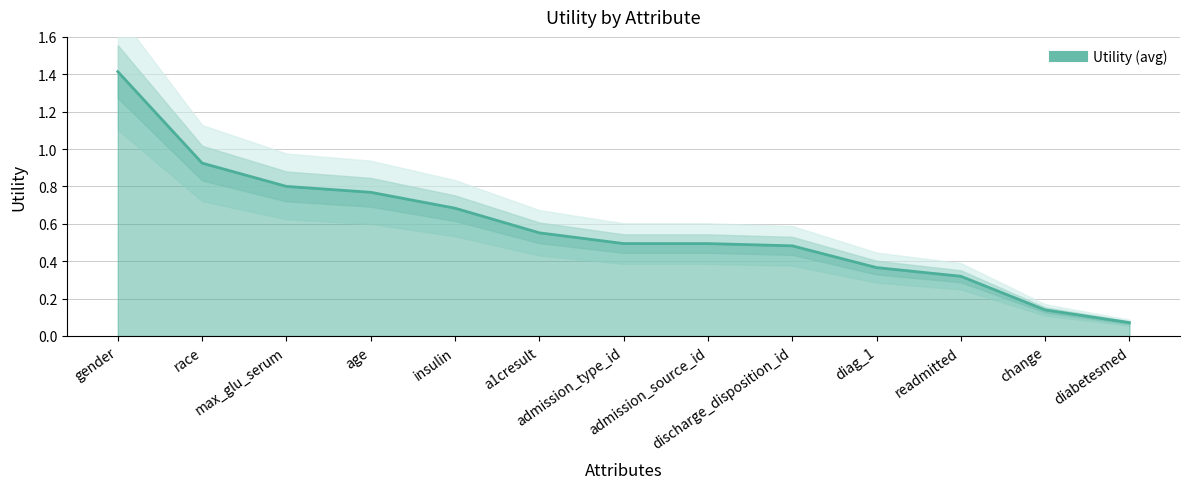

How many distinct data groups are displayed?

1